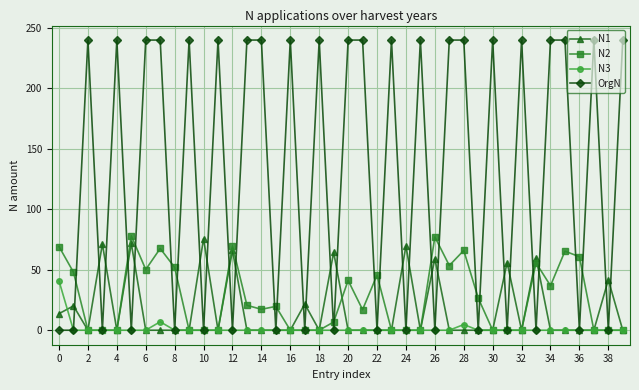

What is the difference between the maximum and second lowest values in the N1 series?

75.8